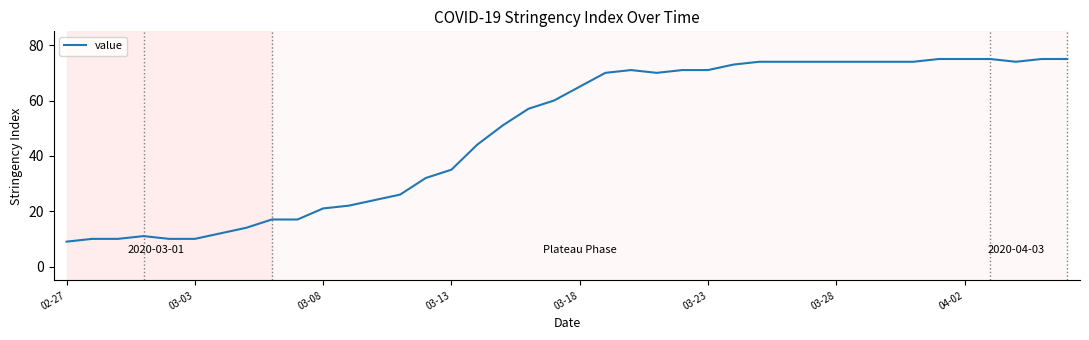

What is the smallest value displayed?

9